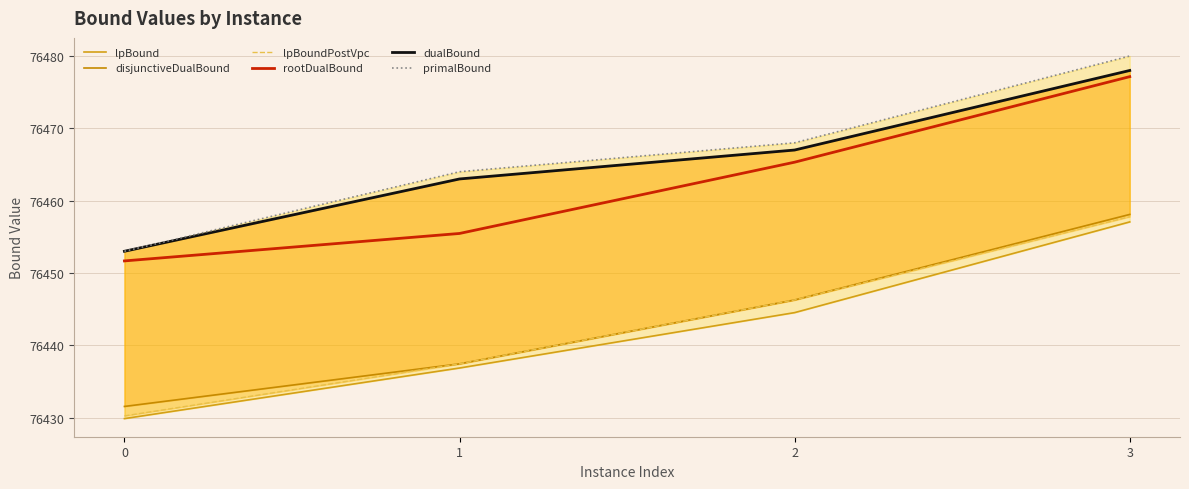

Reading left to right, extract all data points from this chart.

lpBound: 76429.9	76436.9	76444.5	76457.1
disjunctiveDualBound: 76431.5	76437.4	76446.3	76458.1
lpBoundPostVpc: 76430.2	76437.4	76446.3	76457.8
rootDualBound: 76451.7	76455.5	76465.3	76477.1
dualBound: 76453.0	76463.0	76467.0	76478.0
primalBound: 76453.0	76464.0	76468.0	76480.0